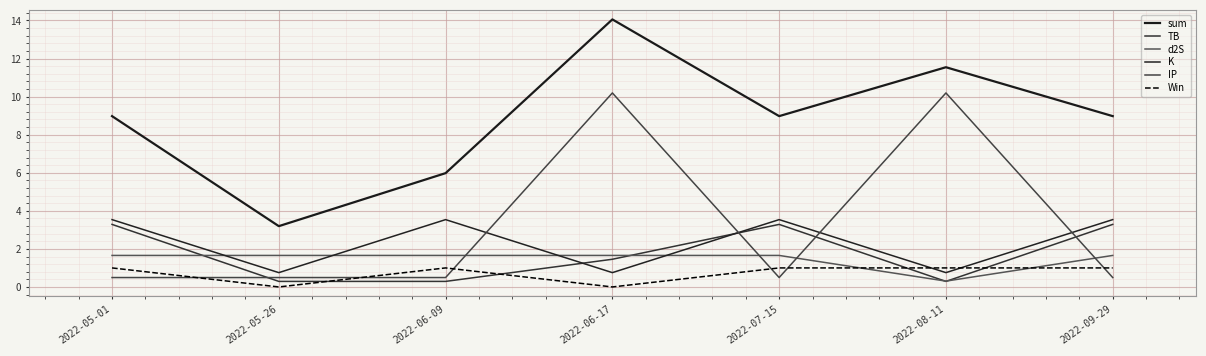

At how many categories does at least one series exceed 8?

5